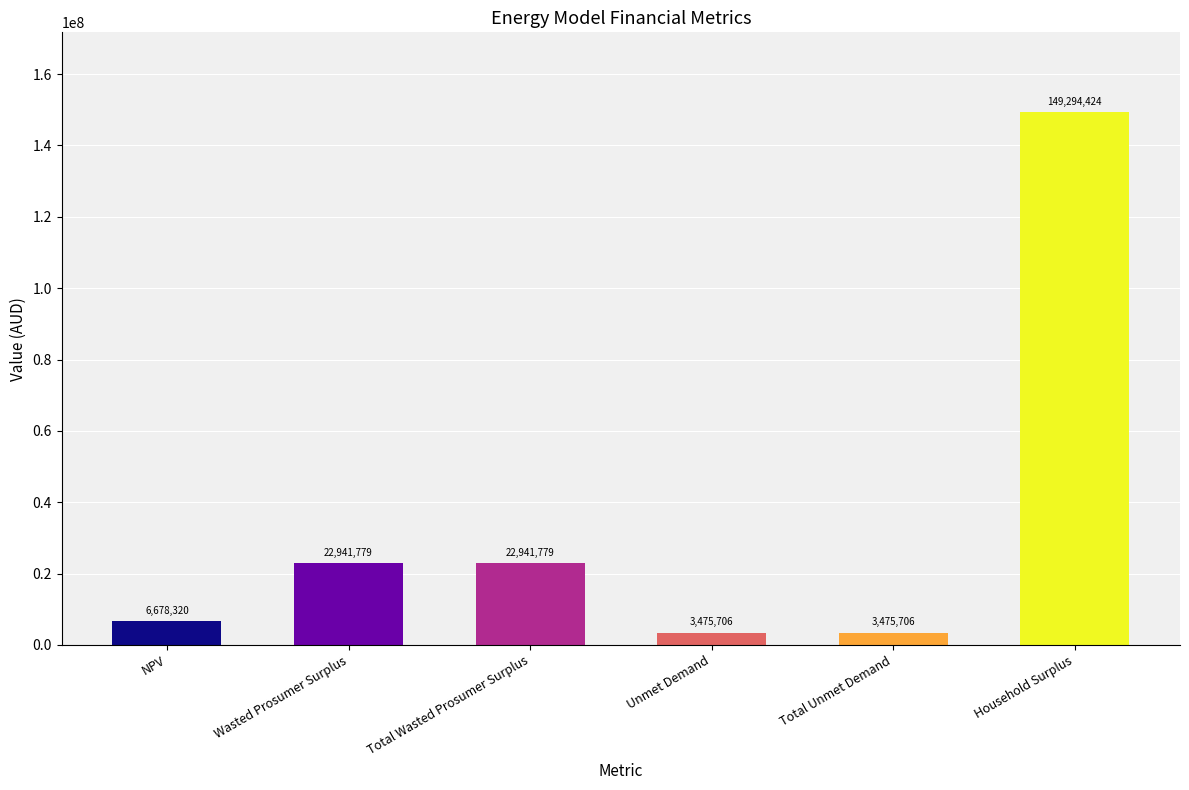

What is the value of the 5th bar from the left?

3475706.0